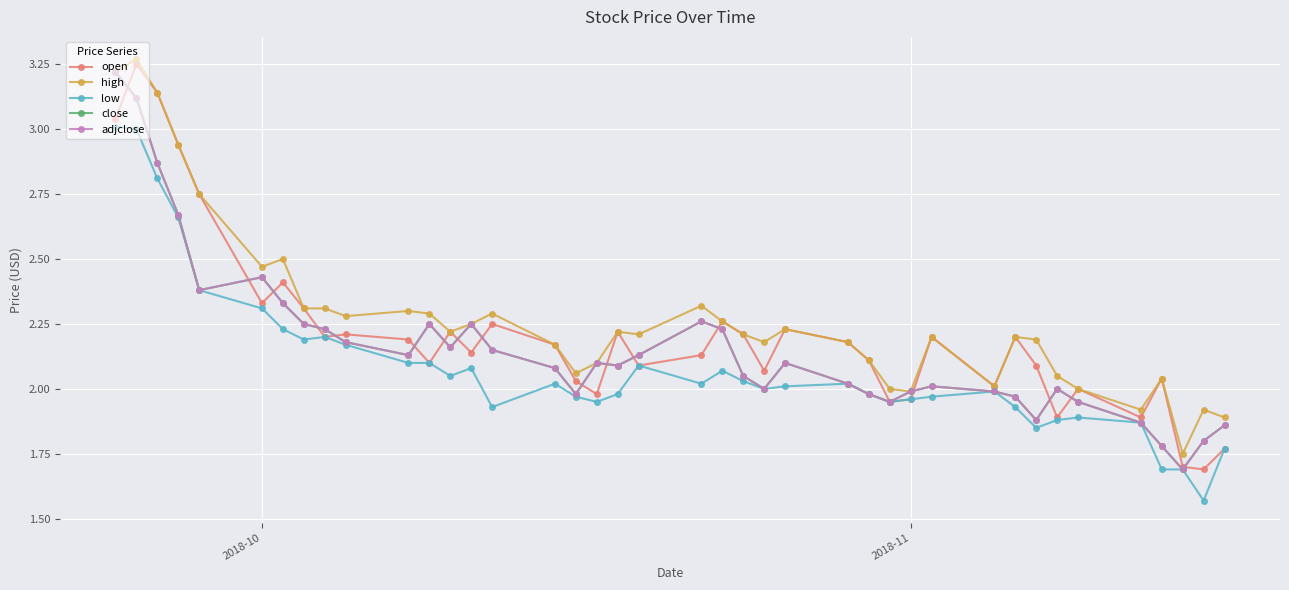

True or false: adjclose and low intersect in this chart.

False